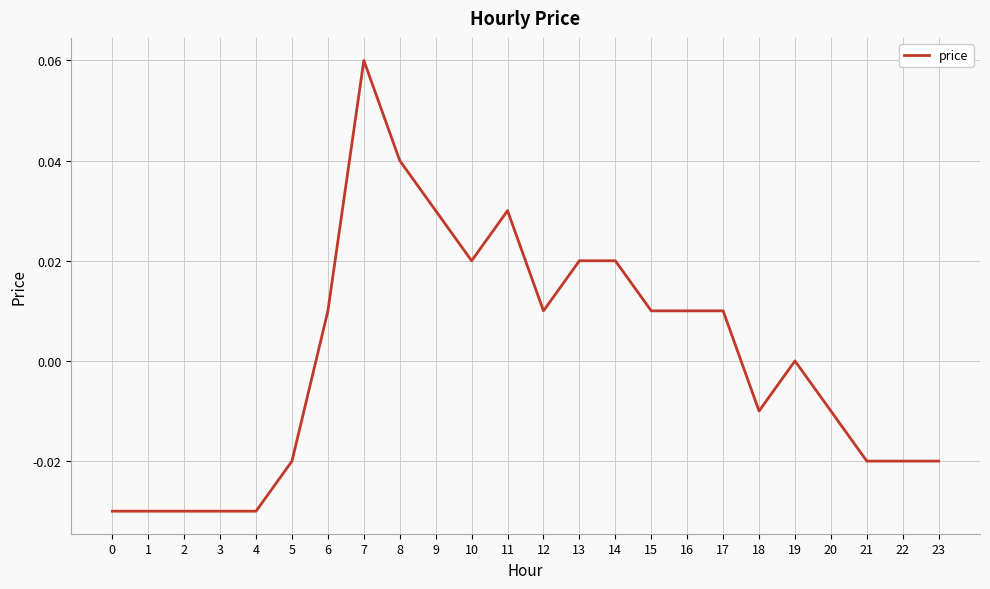

Is it true that the value at 21 is -0.0?

True